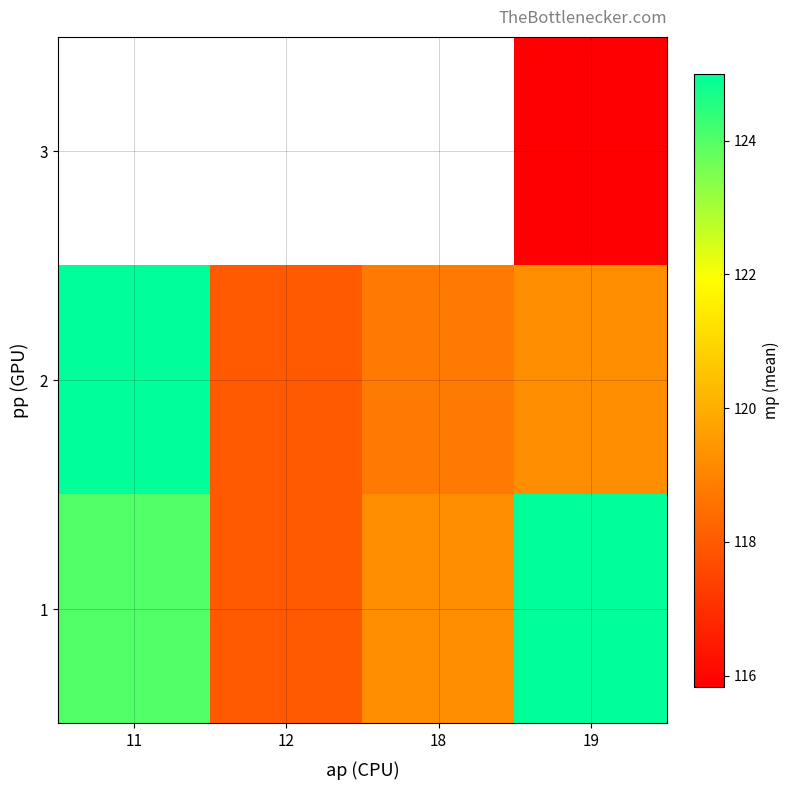

Is the value of 1 at 18 greater than the value of 3 at 18?

No